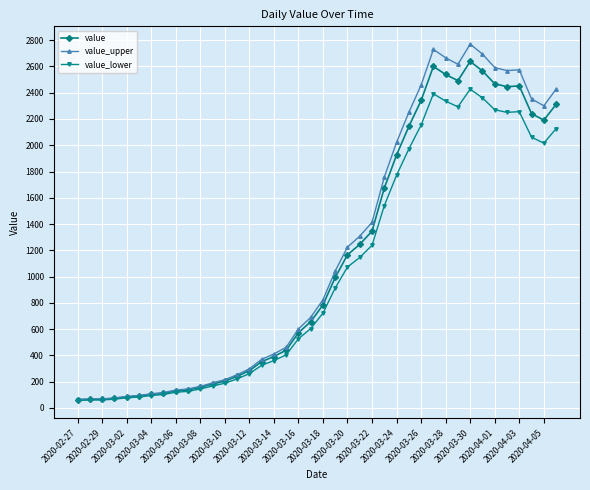

Which series has the largest total across all categories?

value_upper